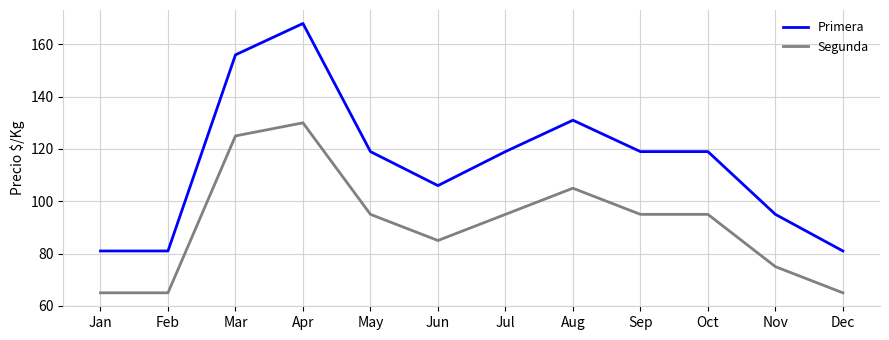

What is the smallest value displayed?

65